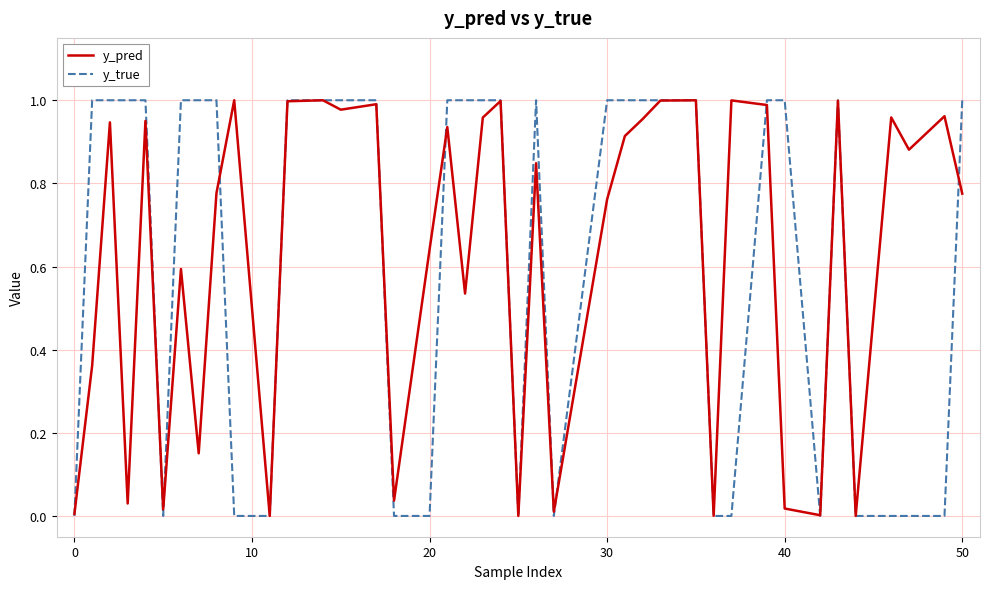

Which series has the widest spread of values?

y_true